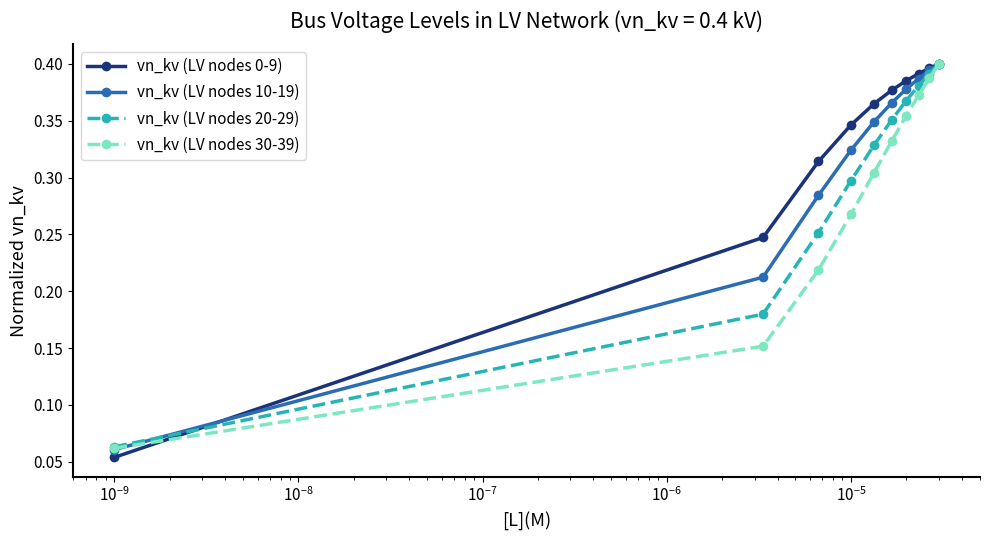

Count the number of data series in this chart.

4